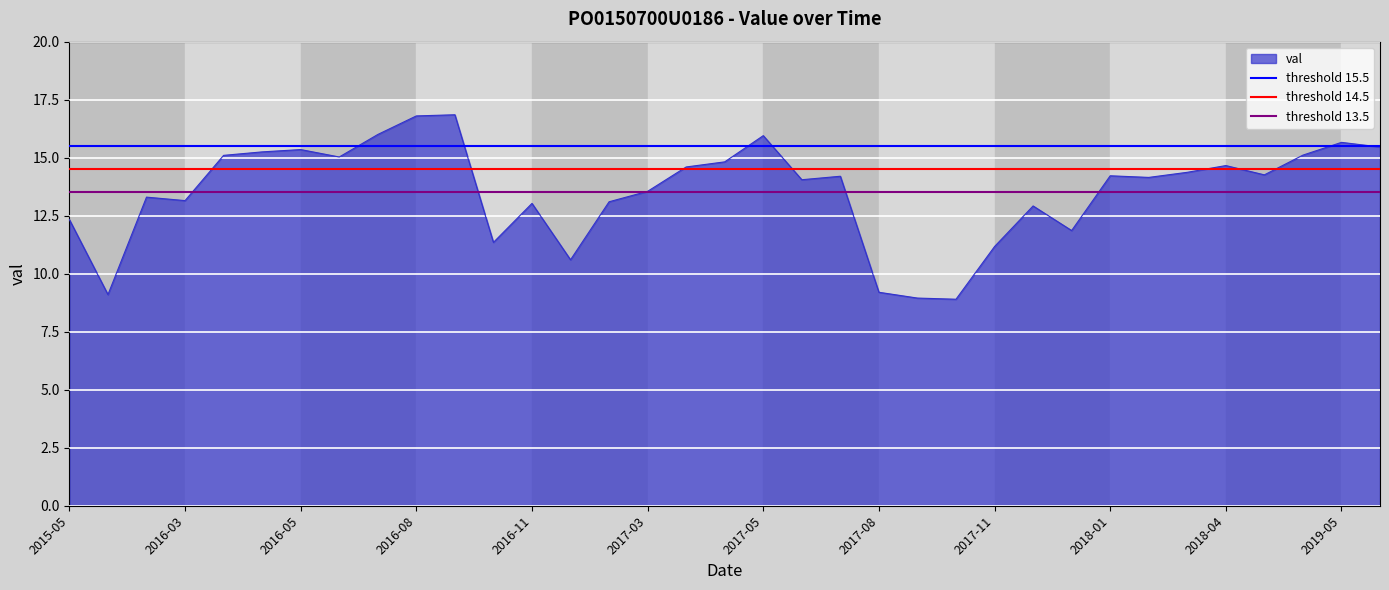

The value of threshold 14.5 at 2015-05 is 14.5. True or false?

True